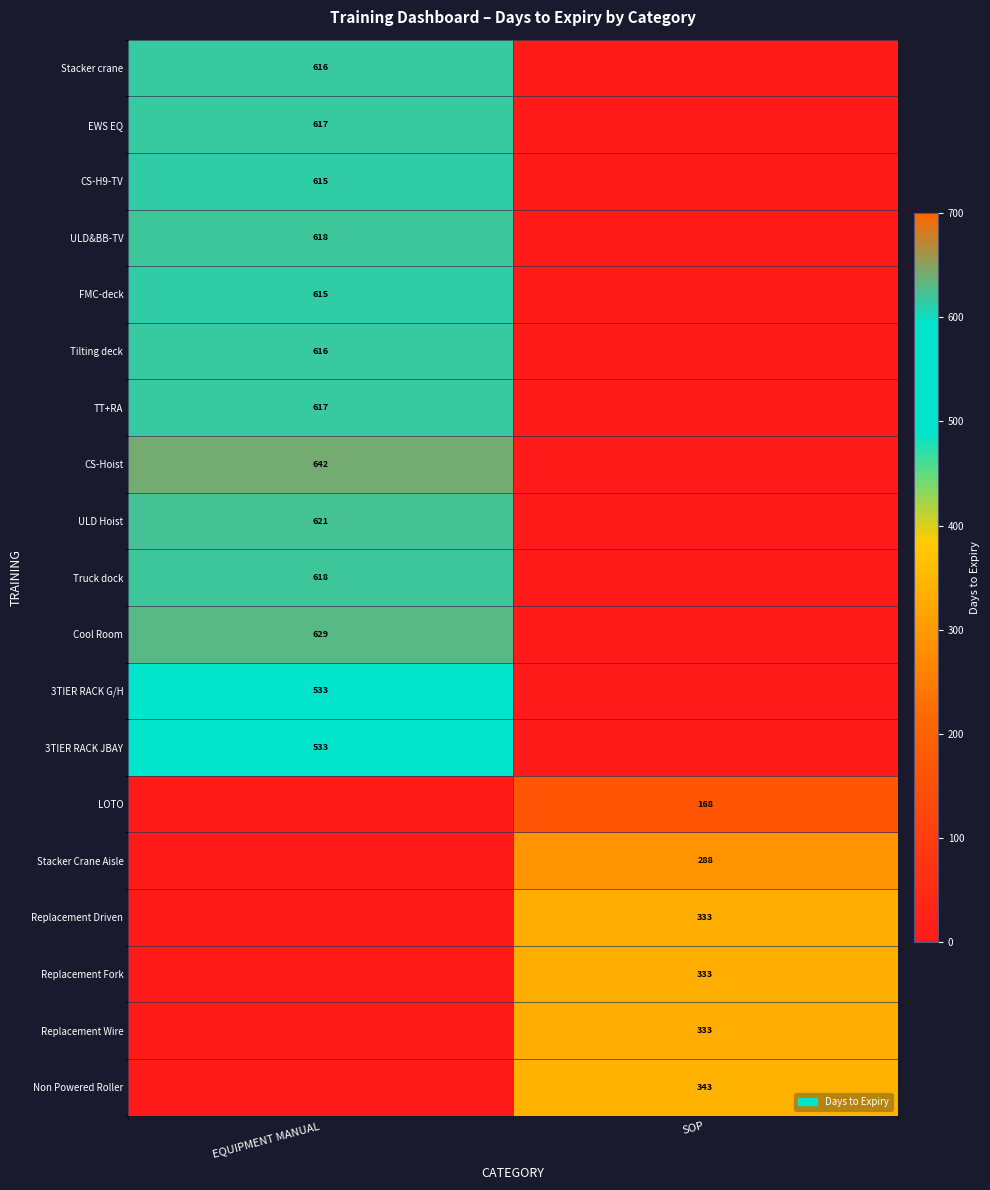

True or false: Stacker Crane Aisle has a value of 474 at SOP.

False